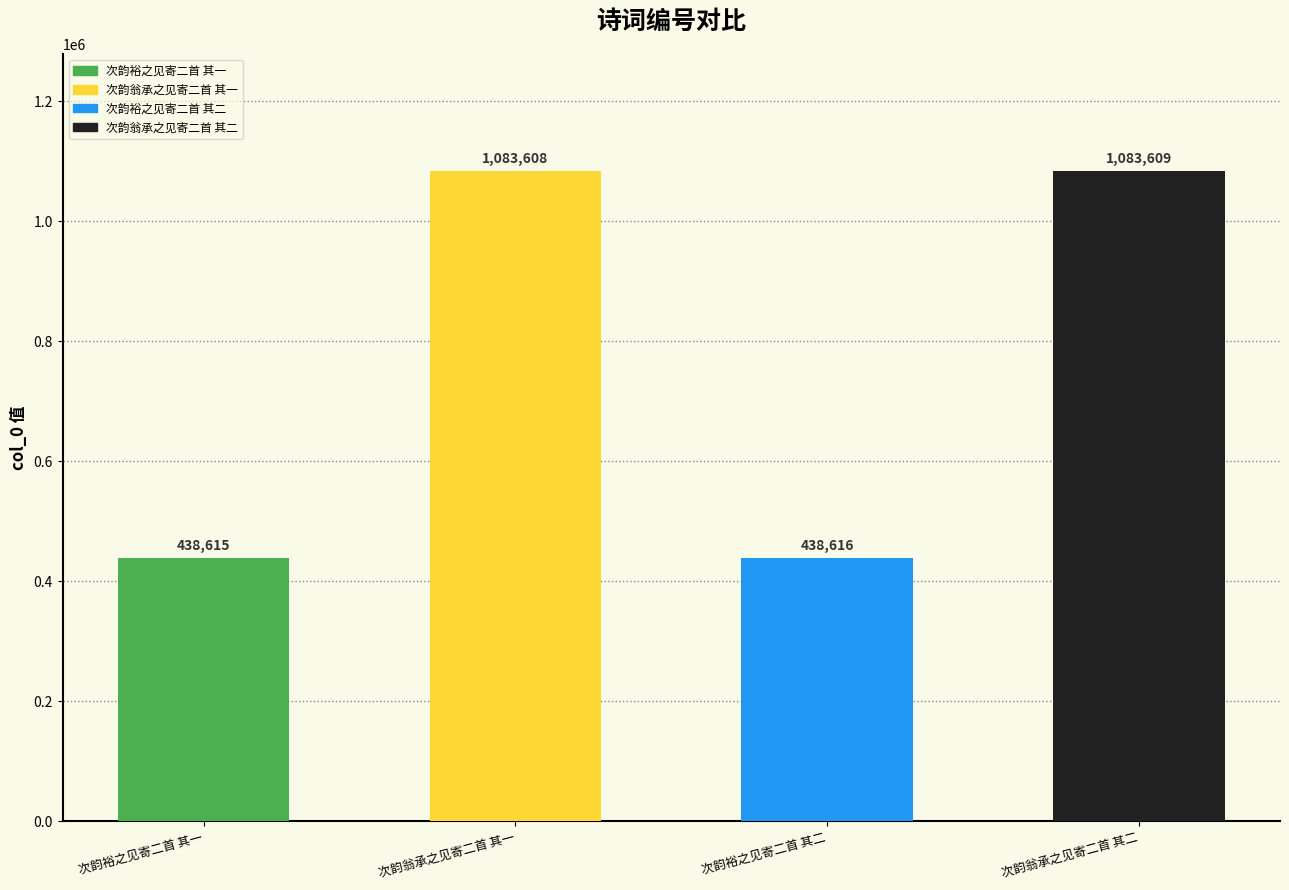

Approximately how many times larger is the value at 次韵裕之见寄二首 其二 compared to 次韵翁承之见寄二首 其一?

0.4